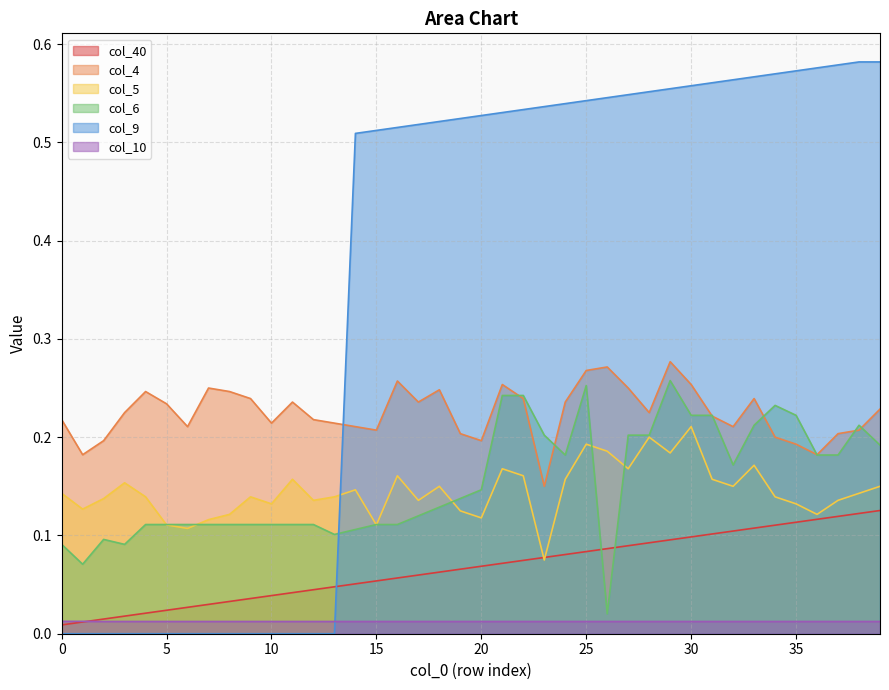

Which series changed the most between 6 and 39?

col_9